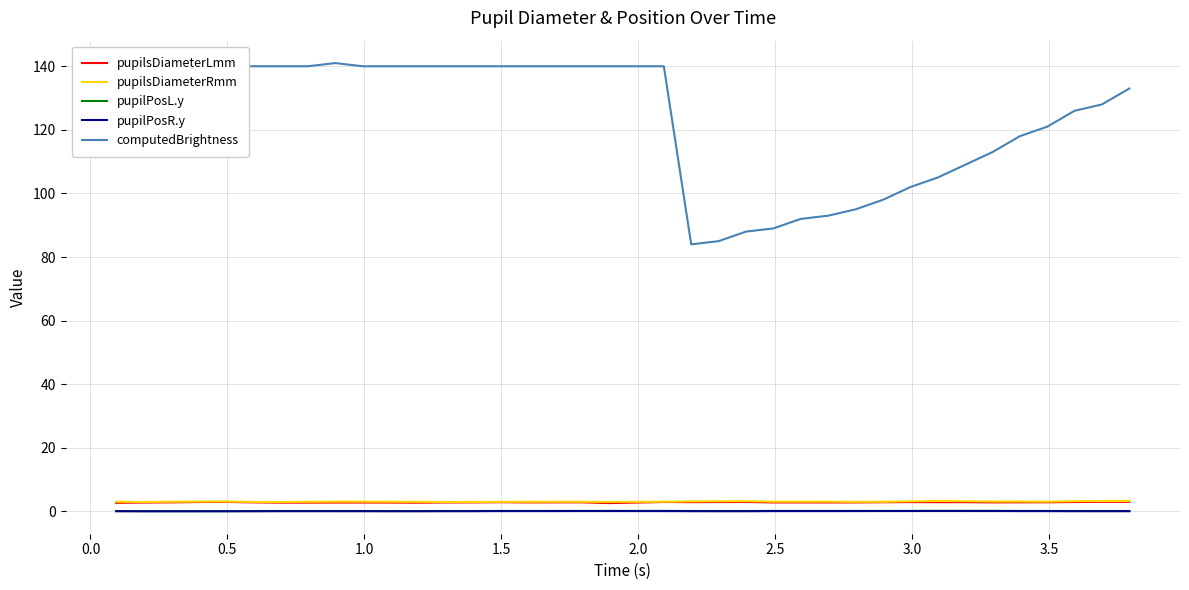

What is the highest value of the pupilsDiameterRmm series?

3.3